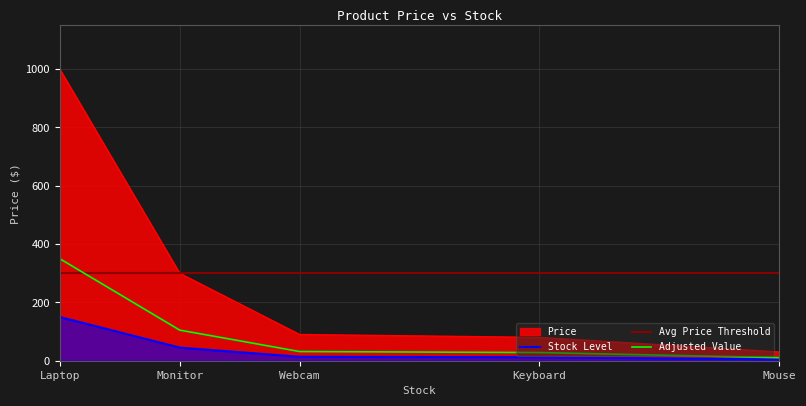

Is the value of Price at Monitor greater than the value of Adjusted Value at Monitor?

Yes